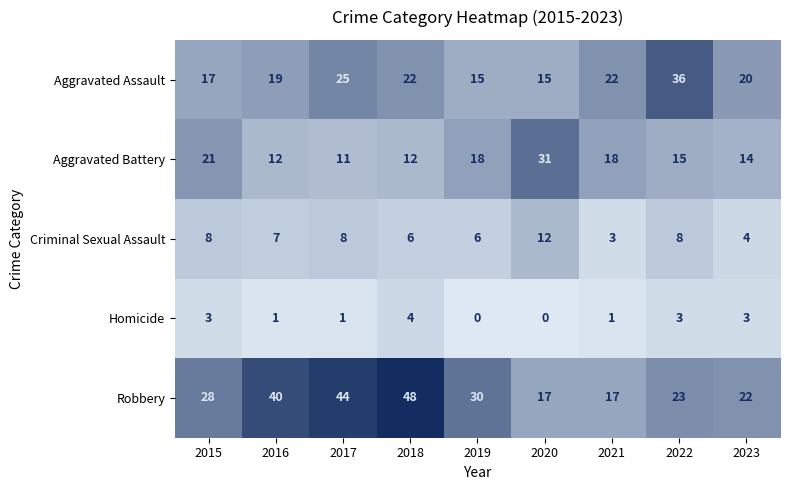

Count the number of categories in the chart.

9